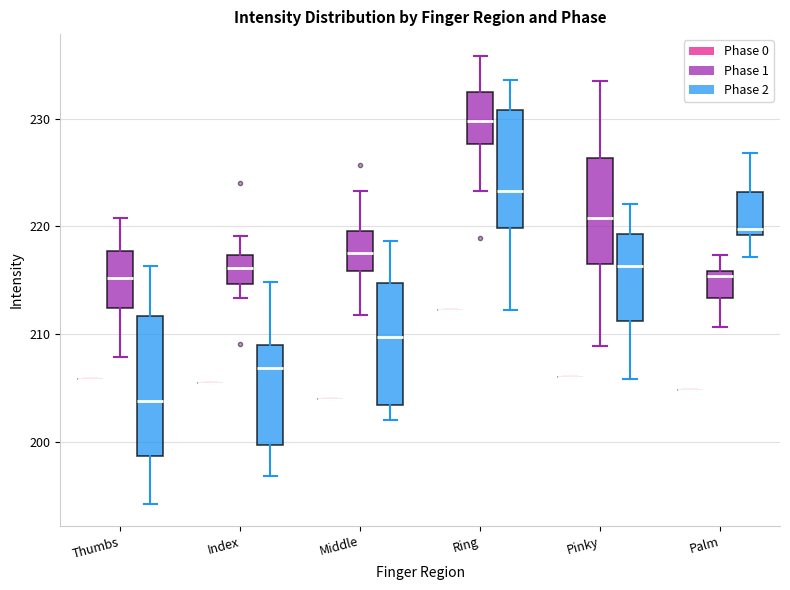

Reading left to right, transcribe this box plot: for each box, give where its median line is, the range the box spans, and where its two whiskers end, as read against the y-axis. The values are not printed on the chart, so give them approximately, as read against the axis.

Thumbs (Phase 0): box collapsed to a line at 206, whiskers 206 to 206
Thumbs (Phase 1): median 215, box 212 to 218, whiskers 208 to 221
Thumbs (Phase 2): median 204, box 199 to 212, whiskers 194 to 216
Index (Phase 0): box collapsed to a line at 205, whiskers 205 to 205
Index (Phase 1): median 216, box 215 to 217, whiskers 213 to 219
Index (Phase 2): median 207, box 200 to 209, whiskers 197 to 215
Middle (Phase 0): box collapsed to a line at 204, whiskers 204 to 204
Middle (Phase 1): median 218, box 216 to 220, whiskers 212 to 223
Middle (Phase 2): median 210, box 203 to 215, whiskers 202 to 219
Ring (Phase 0): box collapsed to a line at 212, whiskers 212 to 212
Ring (Phase 1): median 230, box 228 to 232, whiskers 223 to 236
Ring (Phase 2): median 223, box 220 to 231, whiskers 212 to 234
Pinky (Phase 0): box collapsed to a line at 206, whiskers 206 to 206
Pinky (Phase 1): median 221, box 217 to 226, whiskers 209 to 234
Pinky (Phase 2): median 216, box 211 to 219, whiskers 206 to 222
Palm (Phase 0): box collapsed to a line at 205, whiskers 205 to 205
Palm (Phase 1): median 215, box 213 to 216, whiskers 211 to 217
Palm (Phase 2): median 220, box 219 to 223, whiskers 217 to 227